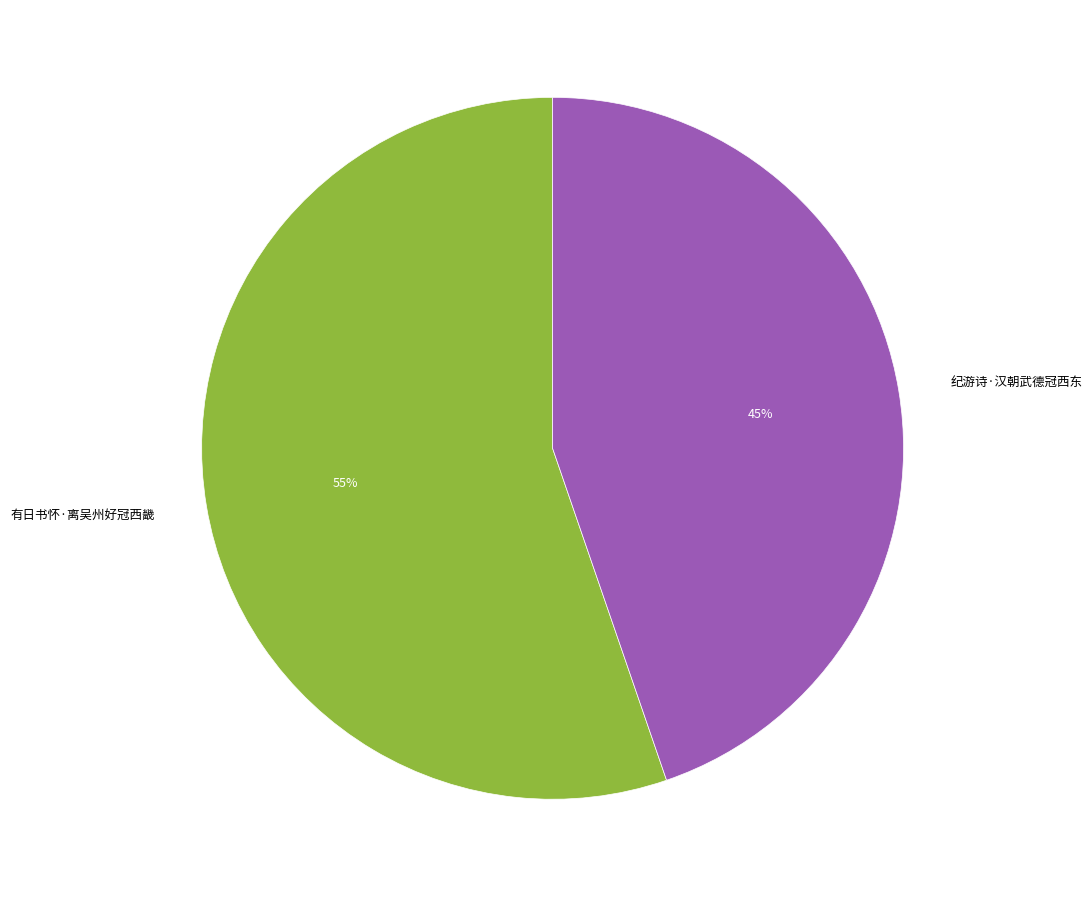

Between 纪游诗·汉朝武德冠西东 and 有日书怀·离吴州好冠西畿, which is larger?

有日书怀·离吴州好冠西畿